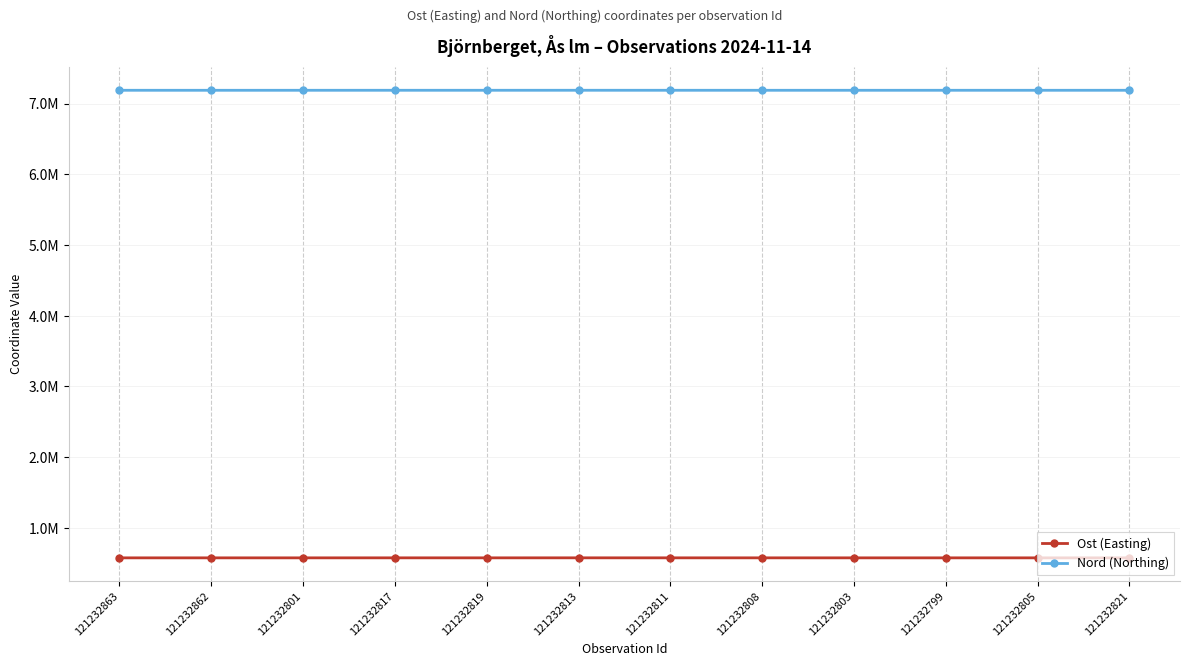

True or false: Ost (Easting) and Nord (Northing) cross at least once.

False